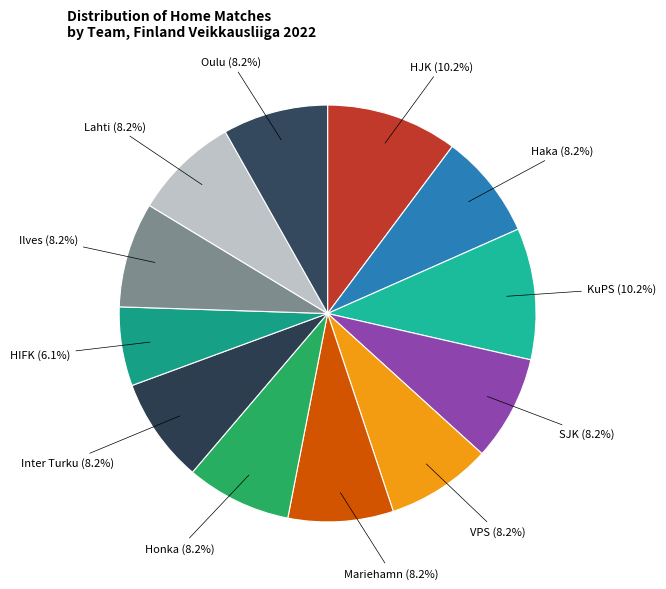

How many slices are in this pie chart?

12